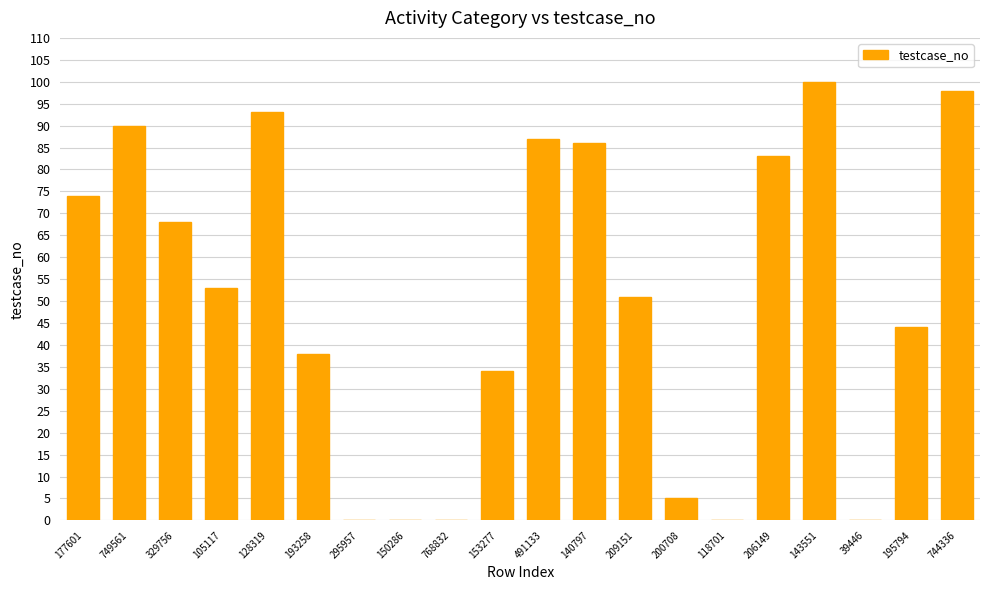

Count the number of categories in the chart.

20